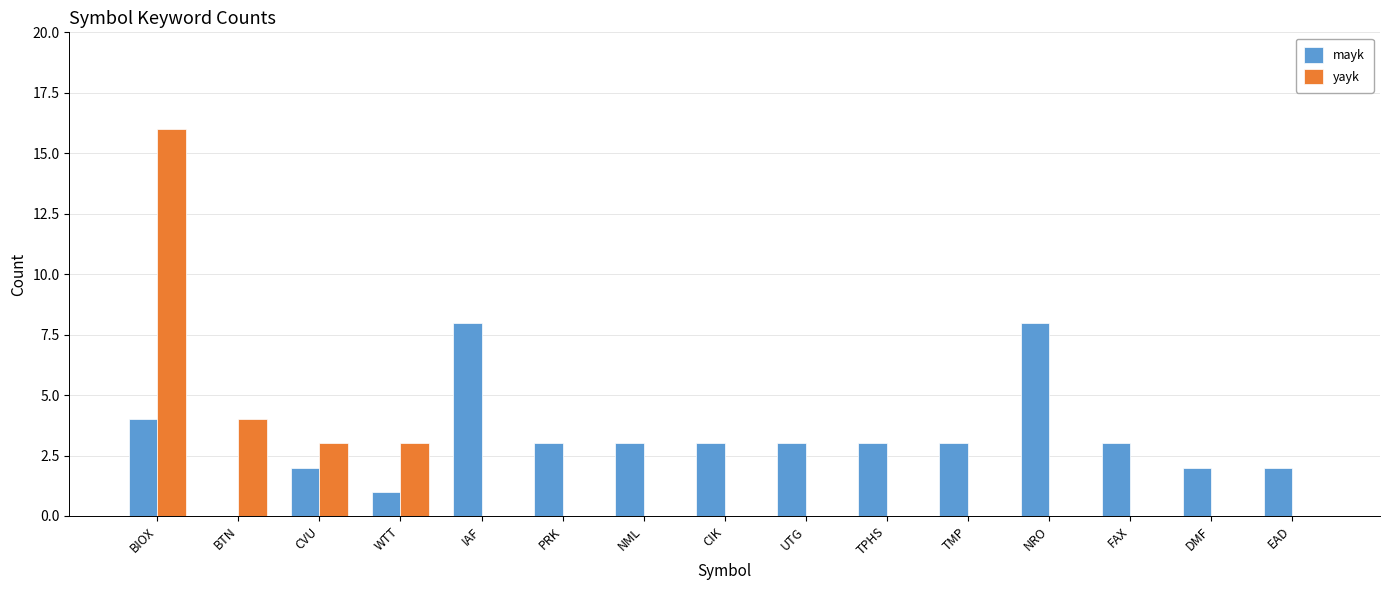

Is it true that mayk equals 1 at WTT?

True